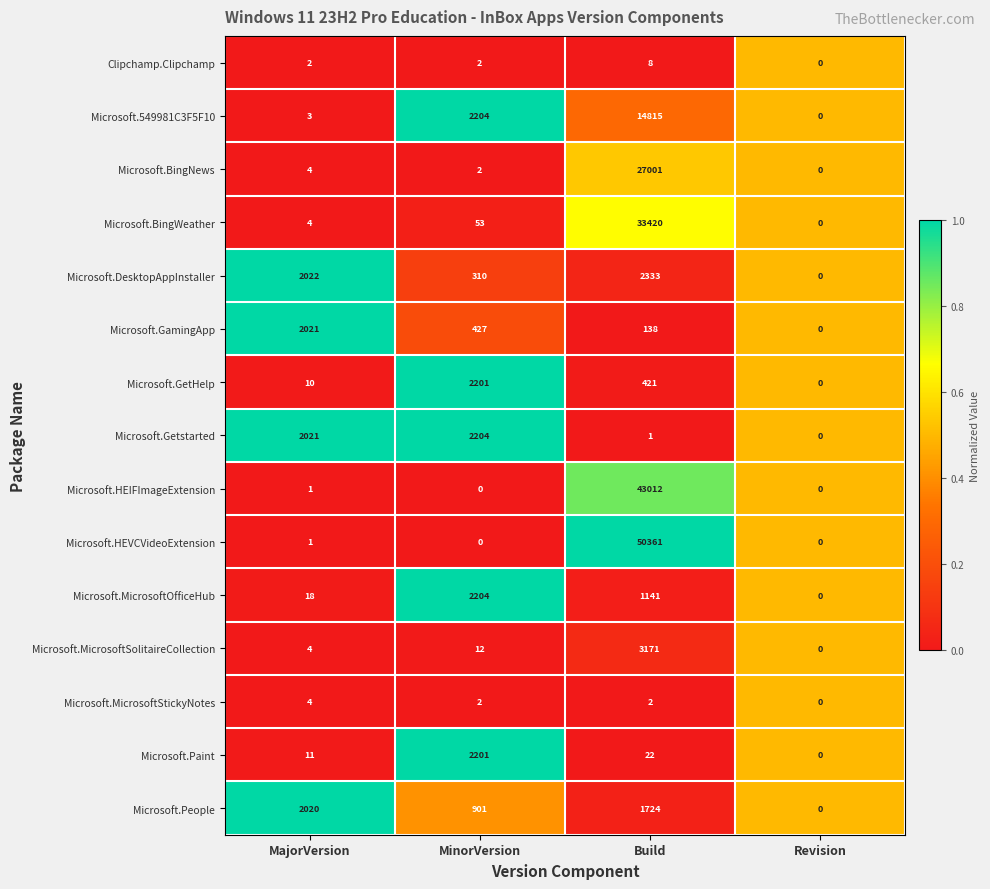

True or false: Microsoft.HEIFImageExtension has a value of 1 at MajorVersion.

True